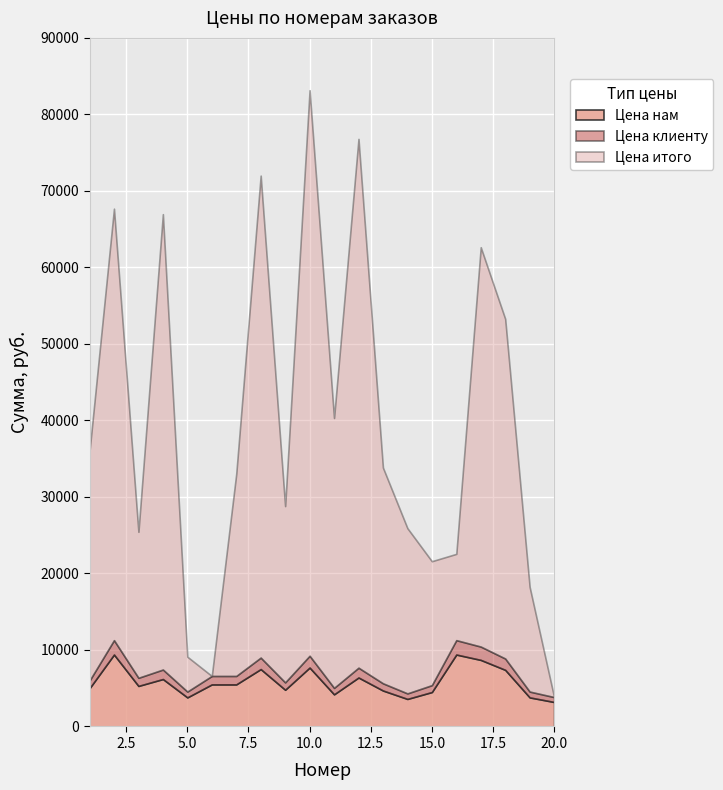

What is the value of the Цена нам point at the 14th from the left?

3600